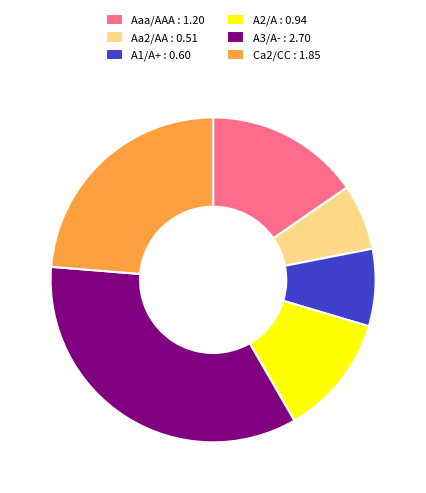

Between A1/A+ and Aaa/AAA, which is larger?

Aaa/AAA